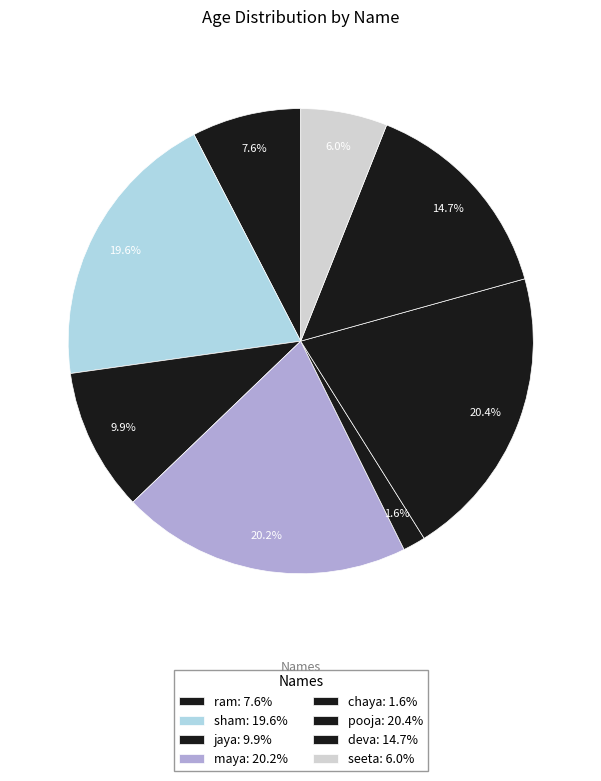

Is there any slice that represents more than half of the pie?

No